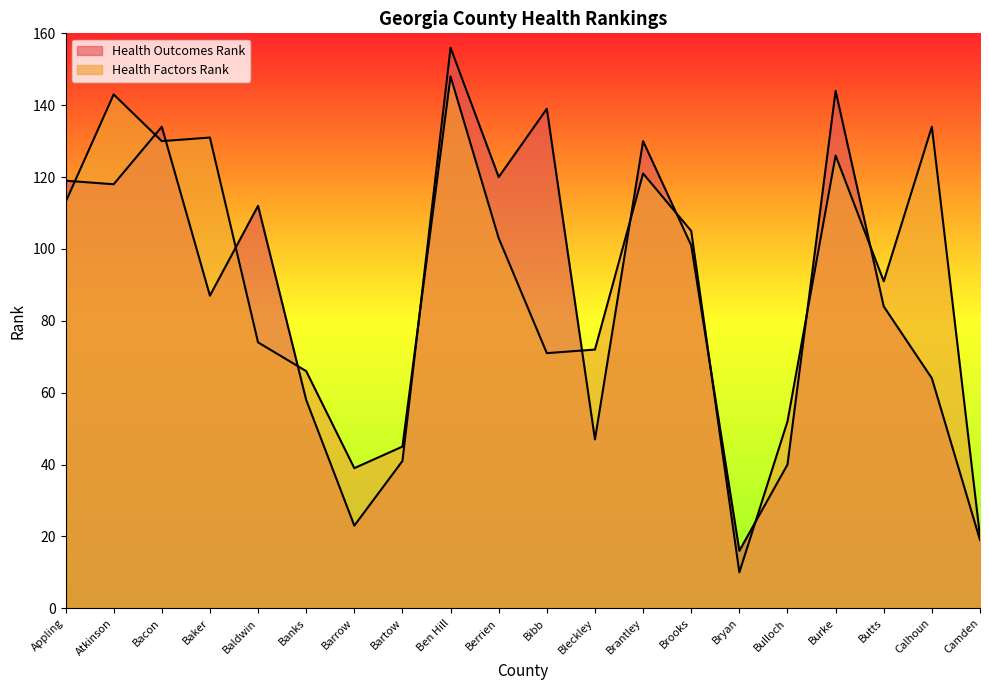

Which series changed the most between Butts and Calhoun?

Health Factors Rank